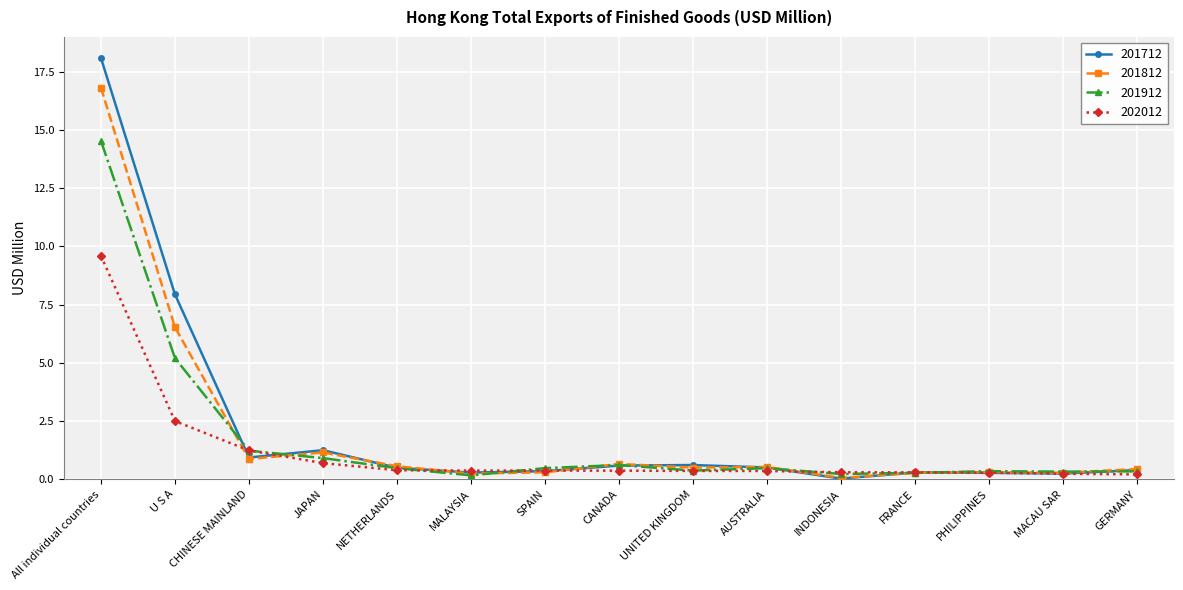

Is it true that 202012 equals 3.6 at U S A?

False